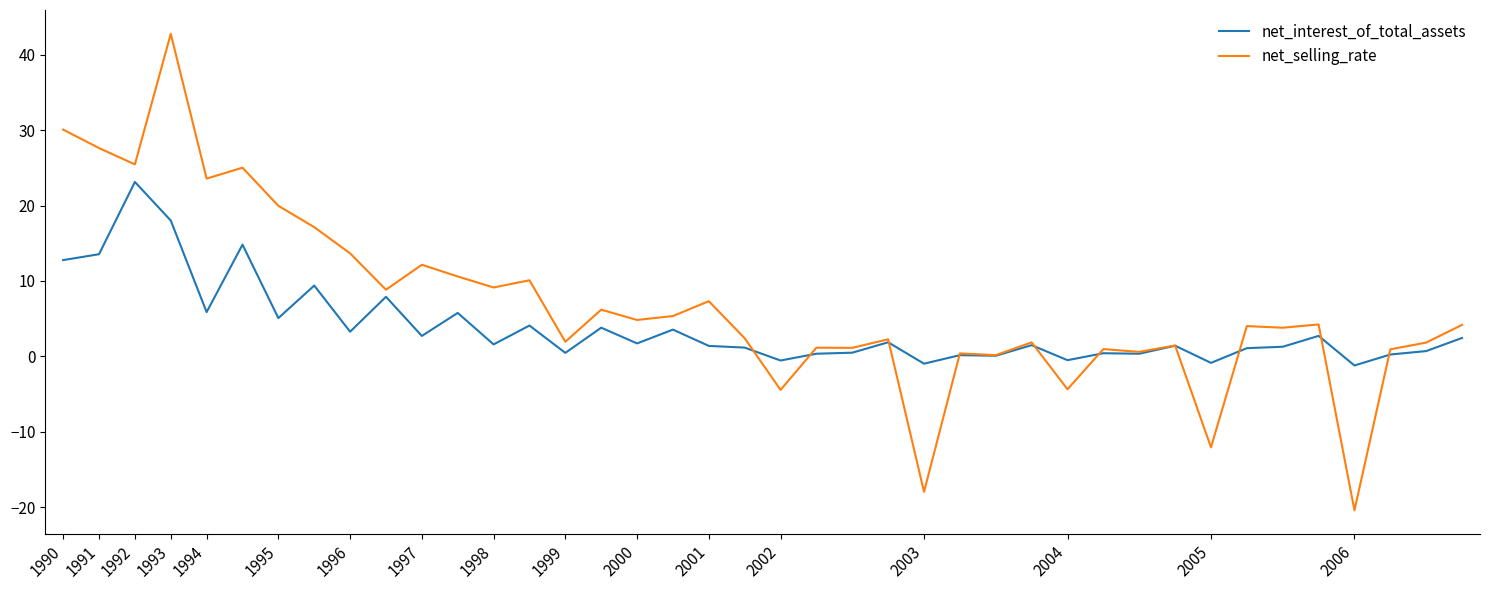

Which series has the largest total across all categories?

net_selling_rate